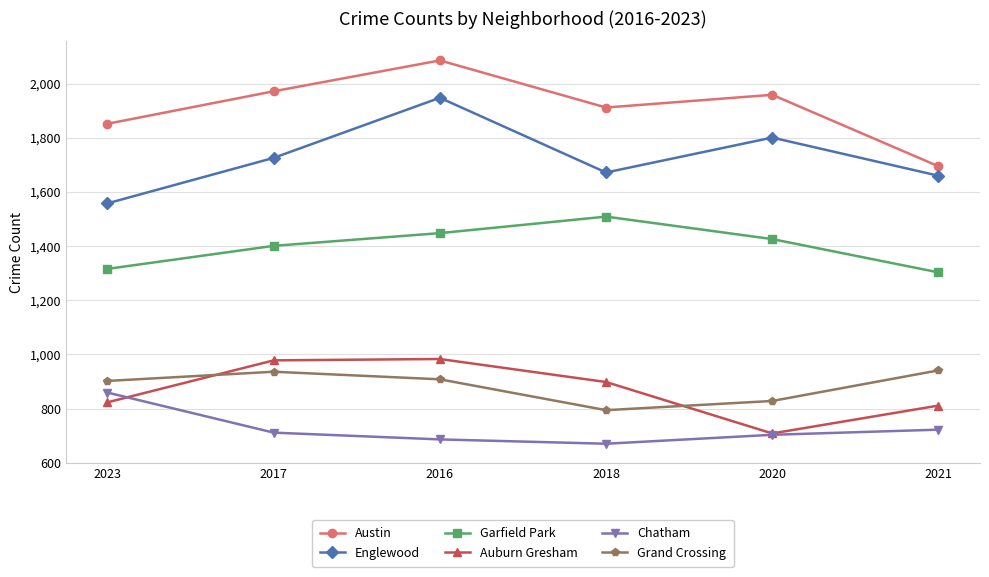

What is the spread (max minus min) of values at 2020?

1256